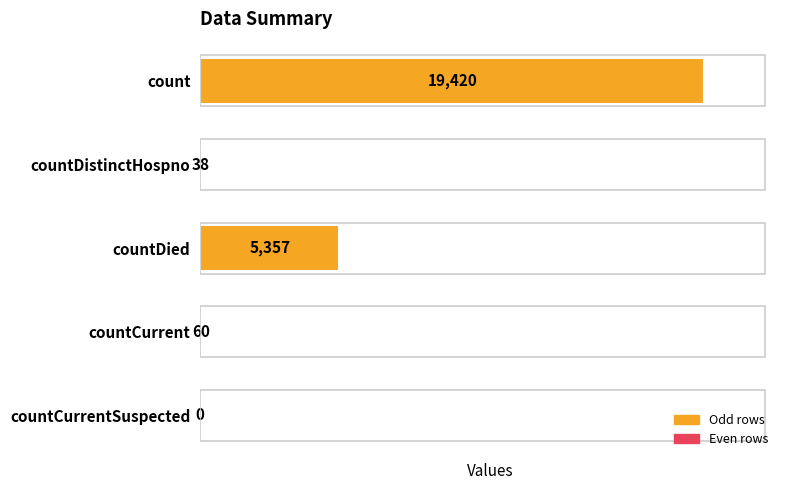

How many distinct data groups are displayed?

1